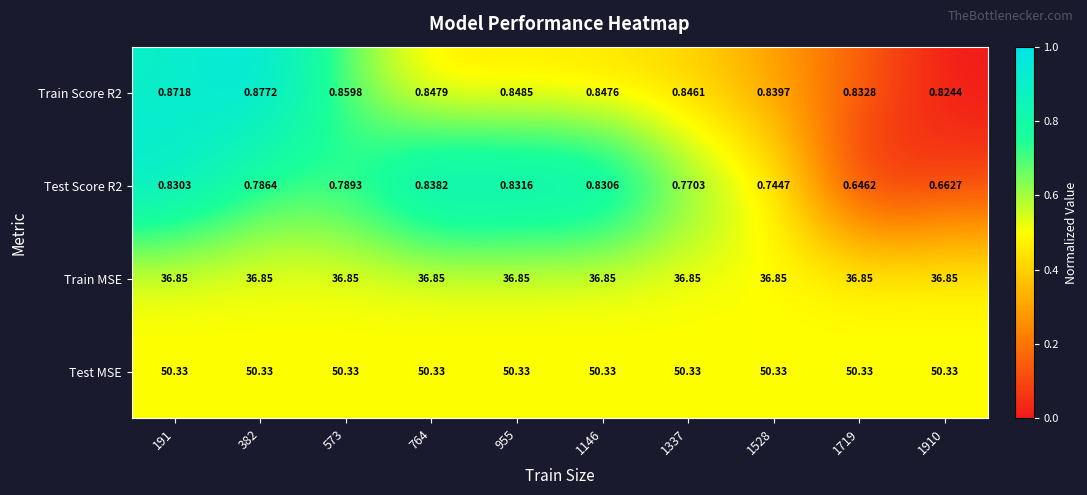

Is the value of Train MSE at 1337 greater than the value of Test MSE at 1337?

No